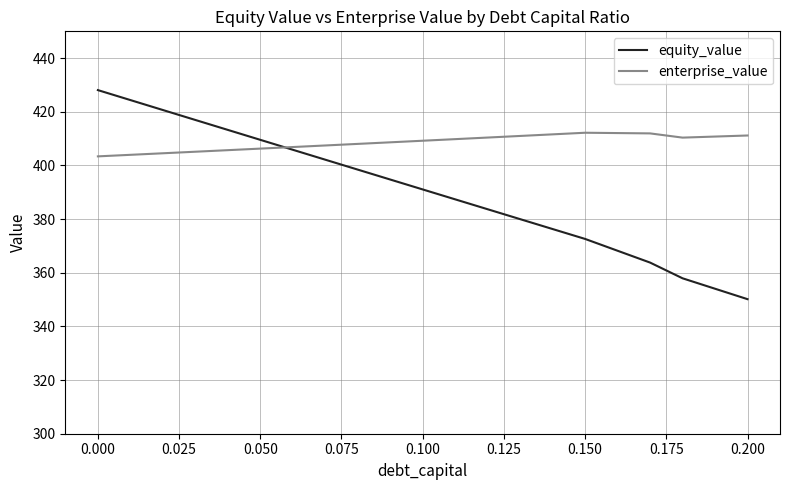

True or false: equity_value has more than 2 interior local peaks.

False